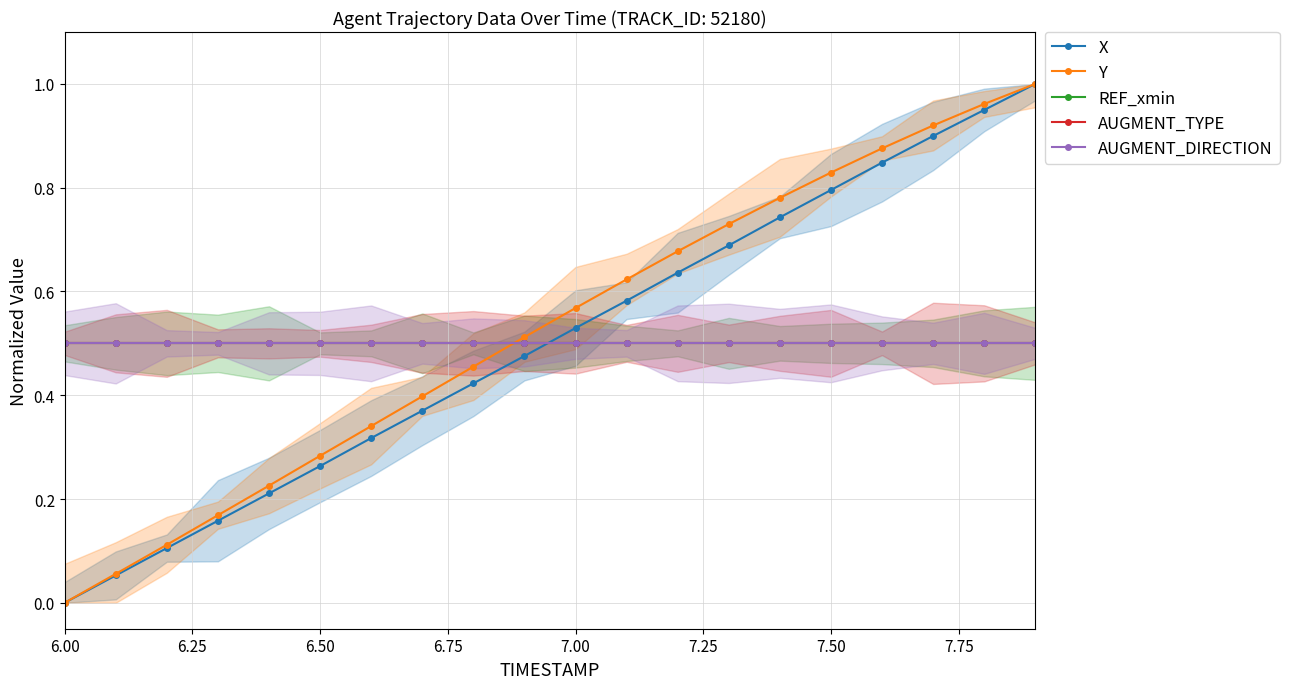

At how many categories does at least one series exceed 0?

20